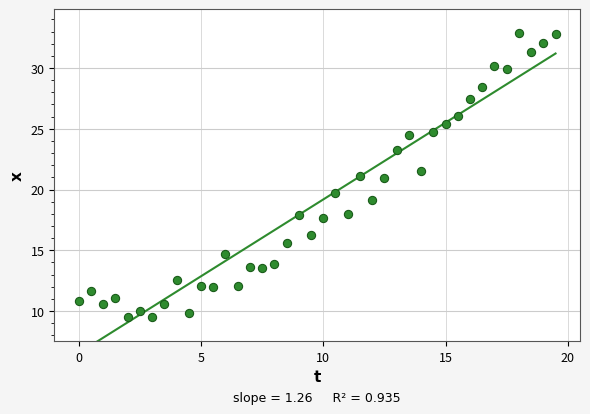

What is the range of X values (max minus min)?

19.5